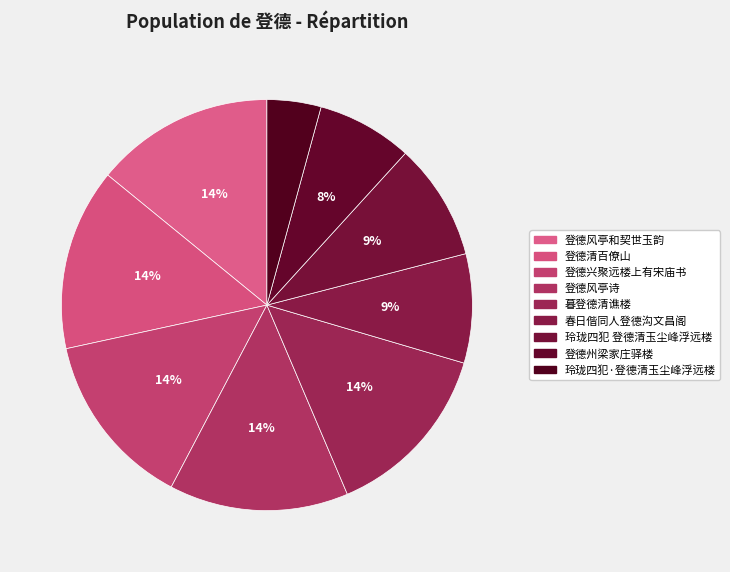

Which category has the biggest portion of the pie?

登德清百僚山